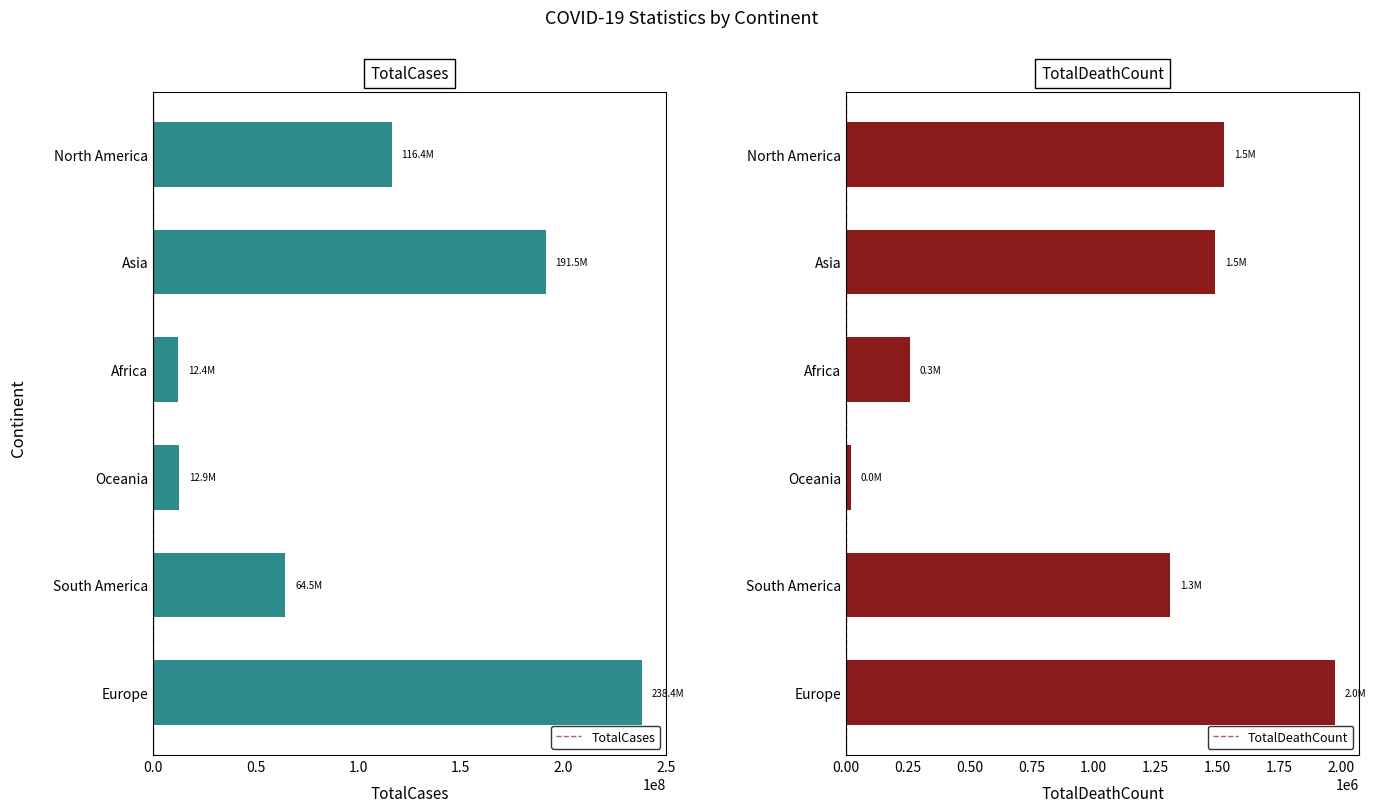

What is the difference between the maximum and minimum values in the TotalCases series?

225993808